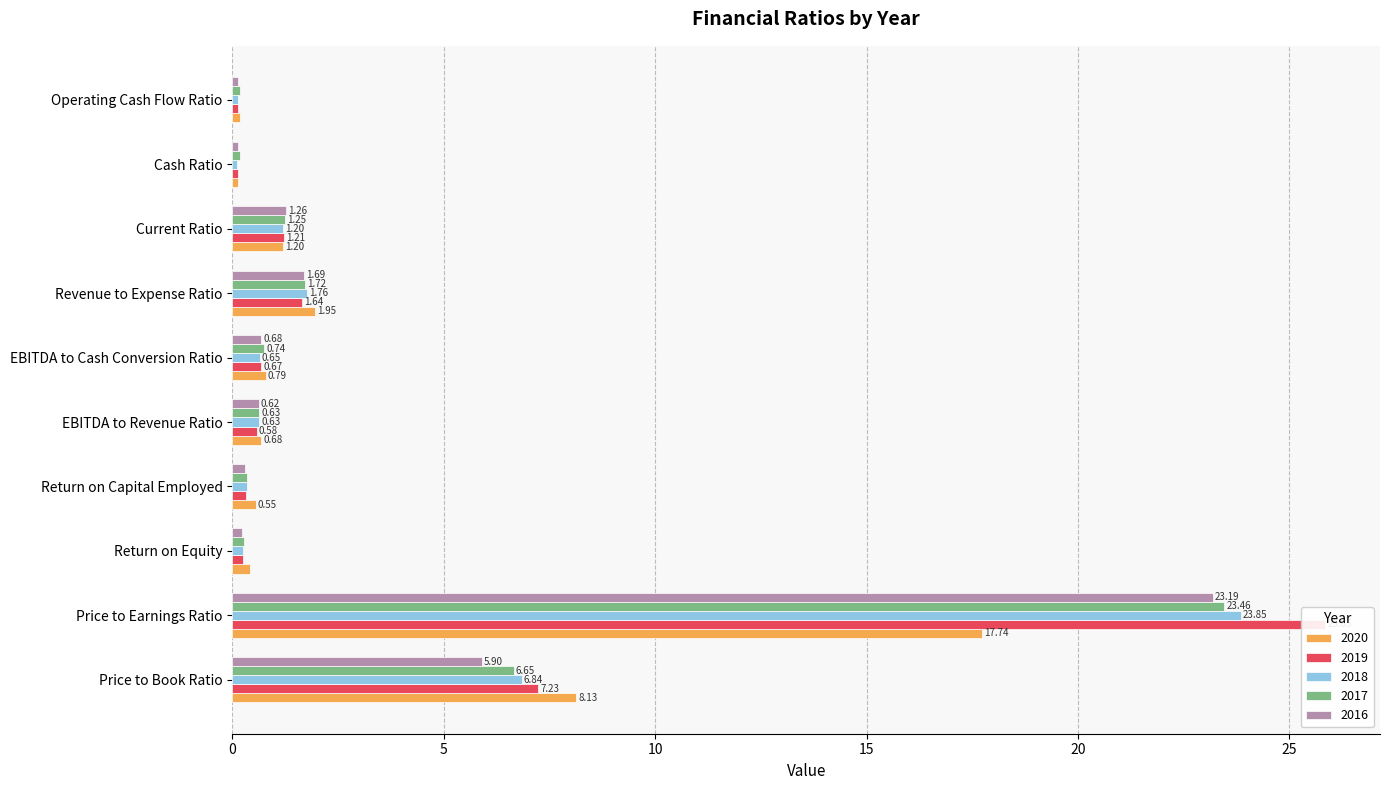

What is the difference between the highest and lowest values at EBITDA to Revenue Ratio?

0.1